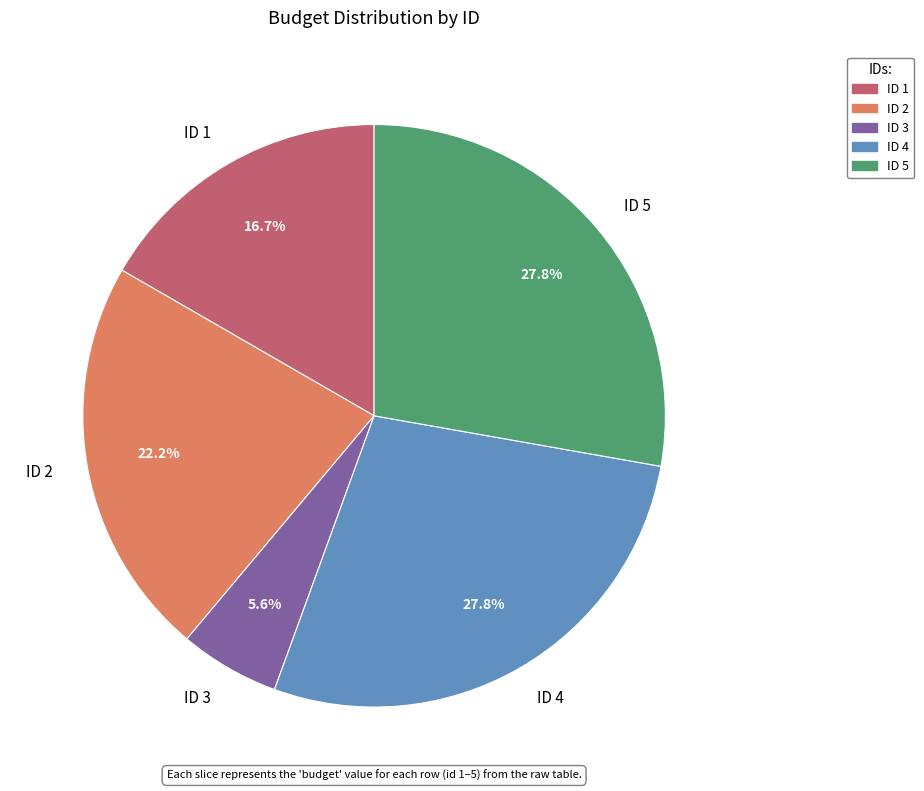

To the nearest percent, what is the difference between the largest and smallest slice percentages?

22%